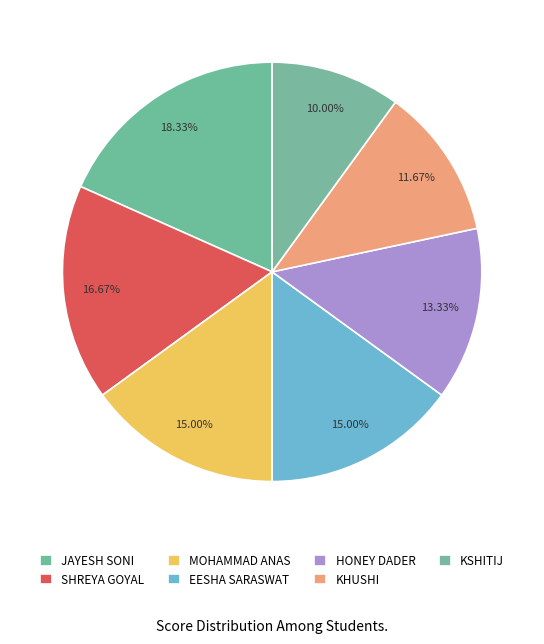

Which category has the smallest portion of the pie?

KSHITIJ